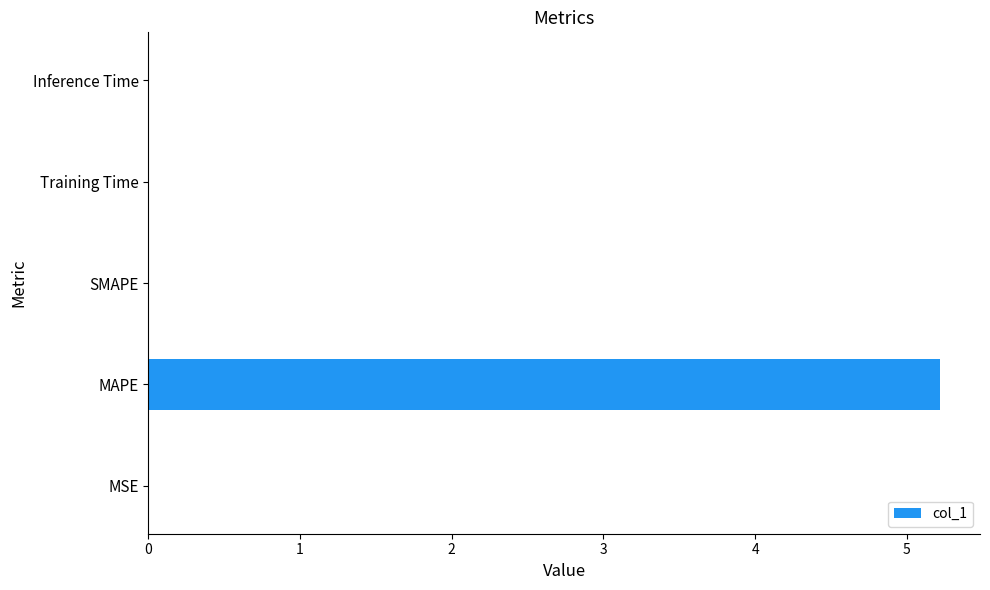

The chart shows a value of 2.7 at SMAPE. True or false?

False